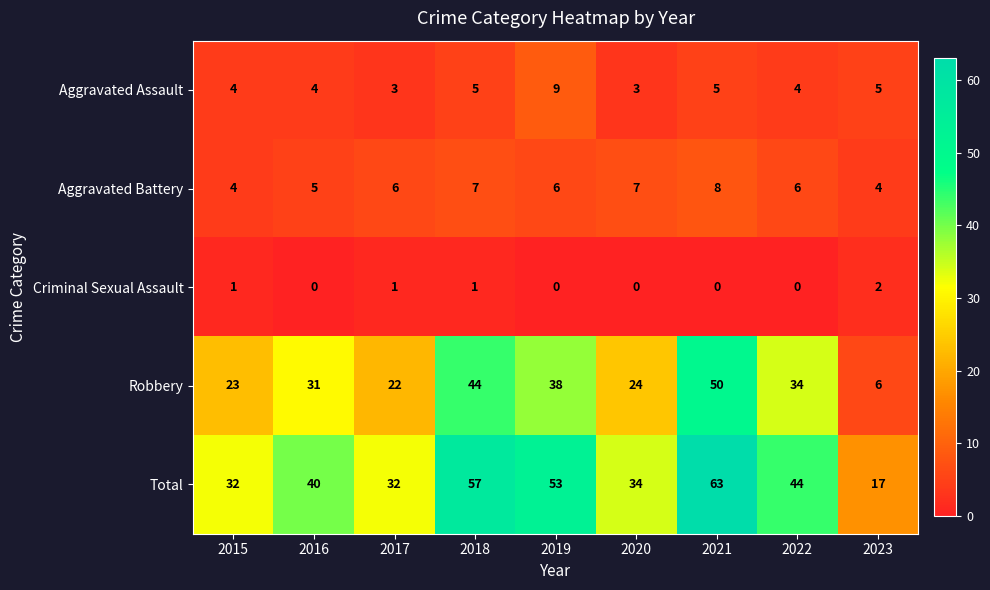

Is it true that Robbery equals 44 at 2018?

True